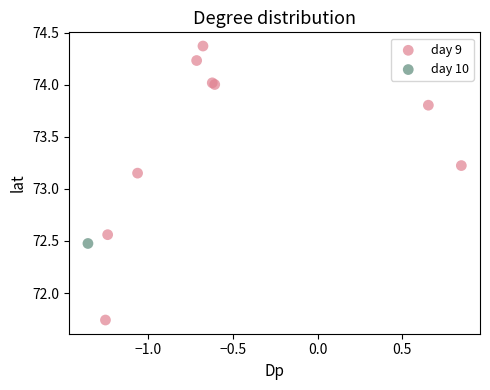

What are all the series names shown in the legend?

day 9, day 10